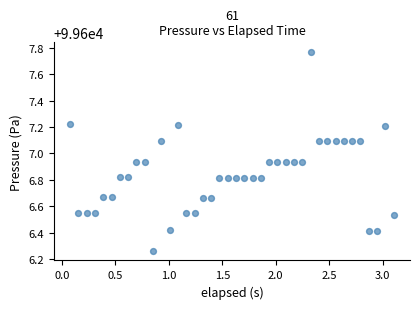

What is the range of Y values (max minus min)?

1.5